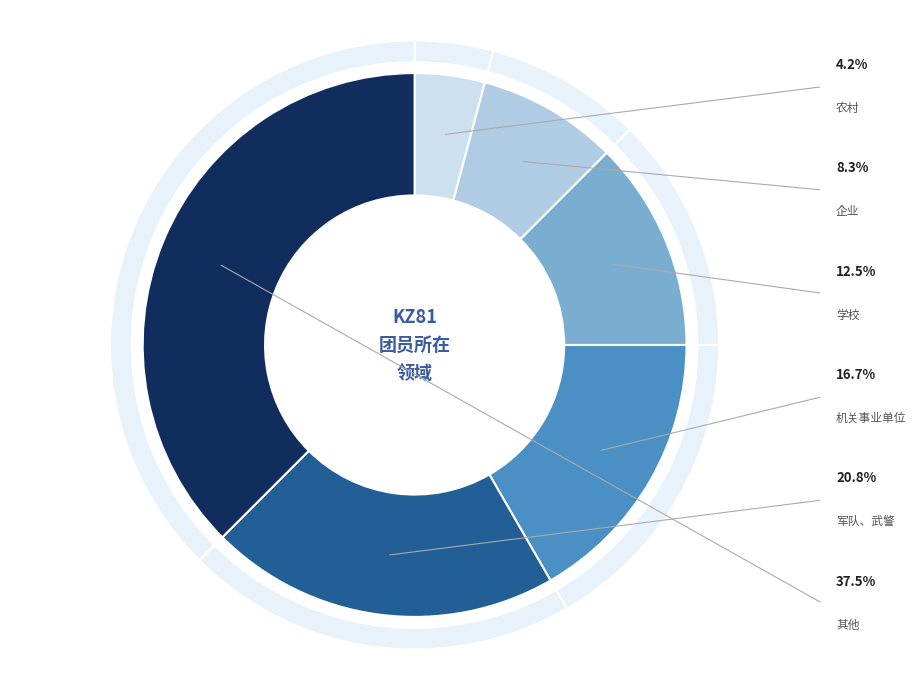

Rank the categories by value from lowest to highest.

农村, 企业, 学校, 机关事业单位, 军队、武警, 其他